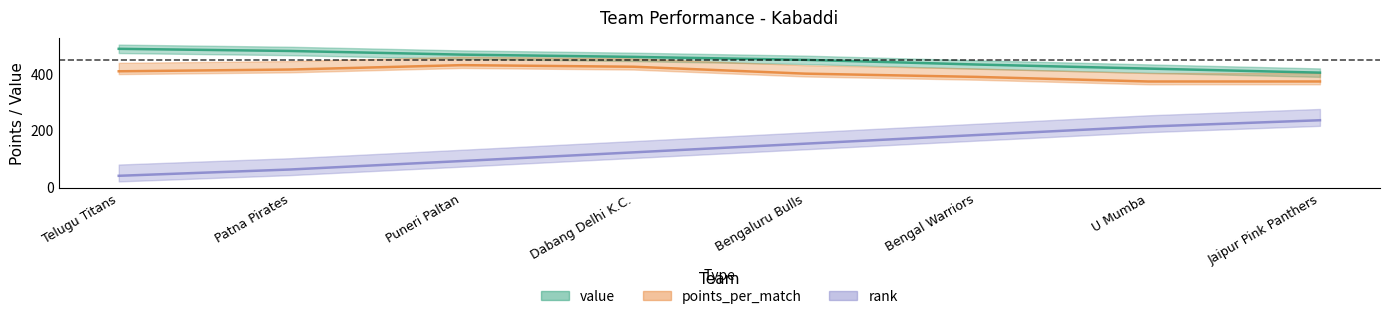

How many data points does each series have?

8